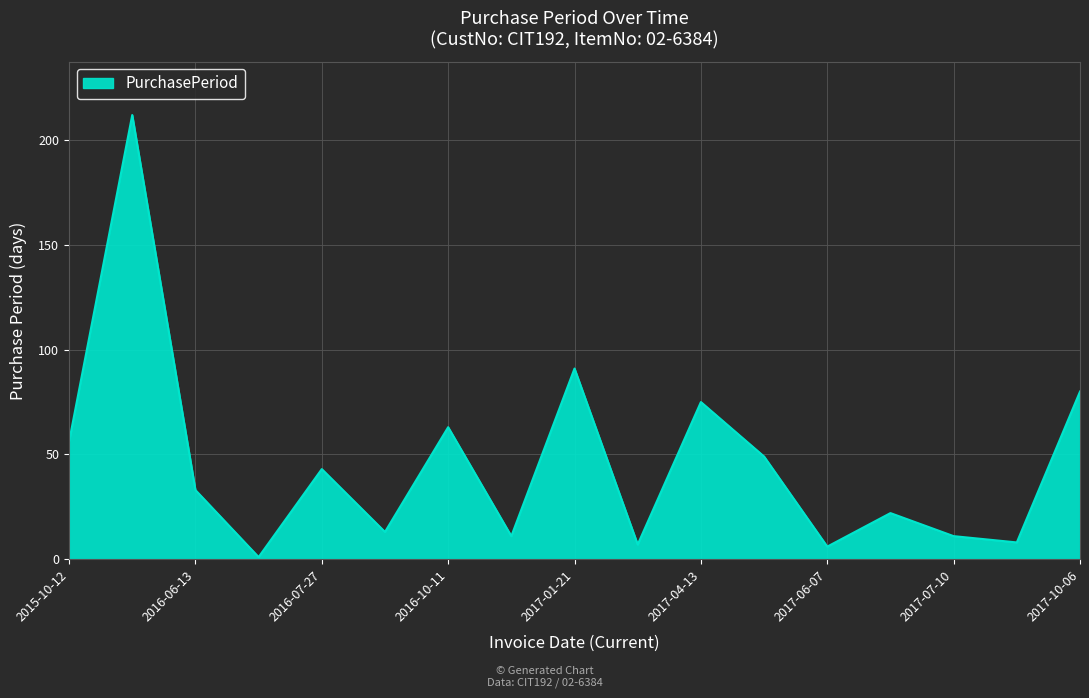

What is the difference between the maximum and minimum values?

211